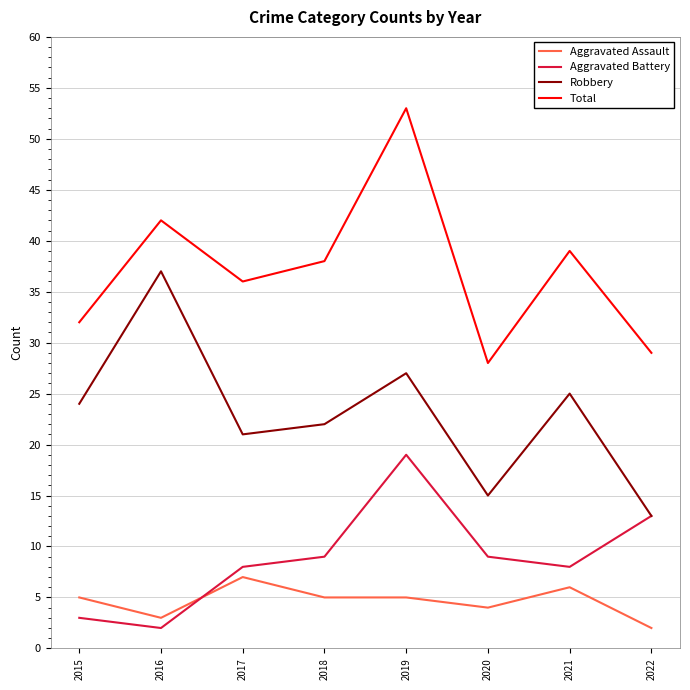

How many lines are shown in the chart?

4